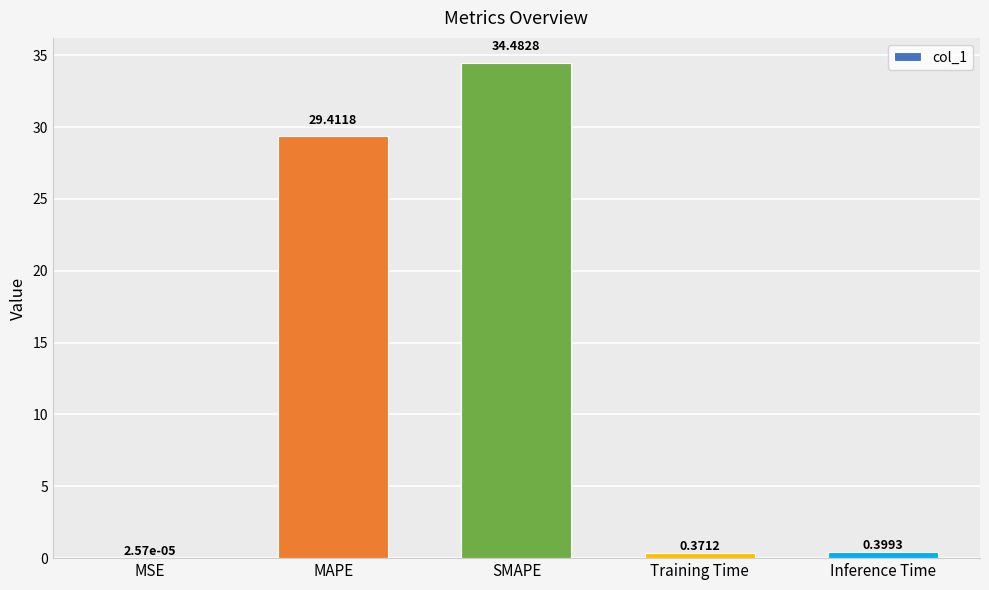

Which has a higher value, MAPE or Inference Time?

MAPE